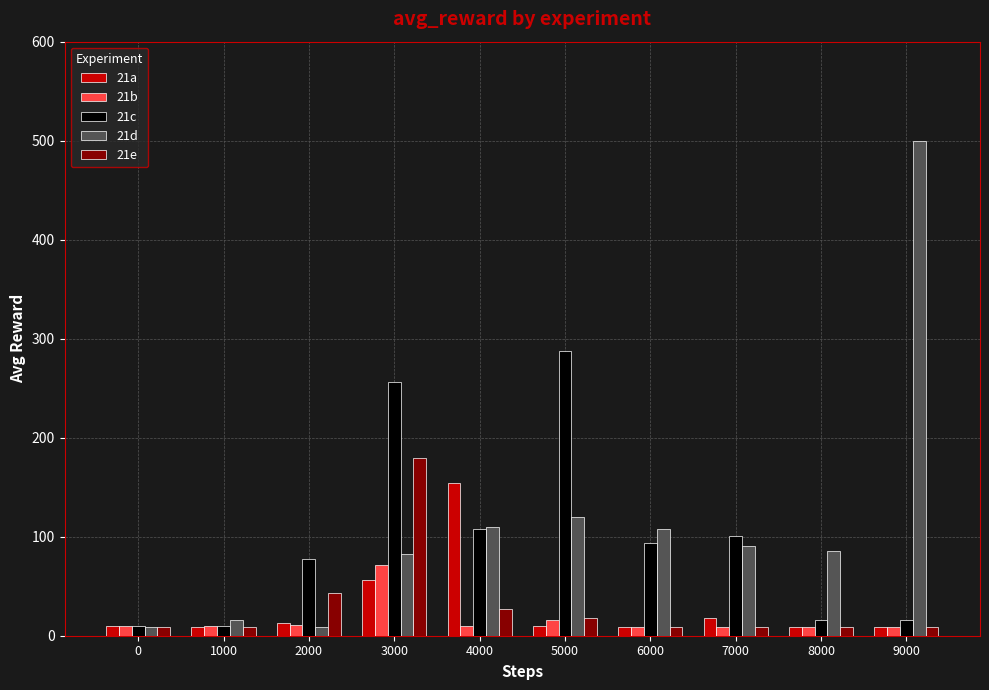

What is the value of the 21b bar at the 9th from the left?

9.0